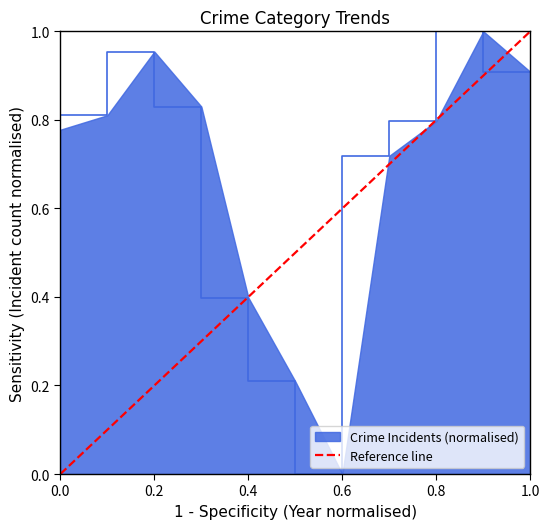

The value of Crime Incidents (normalised) at 0.0 is 0.3. True or false?

False